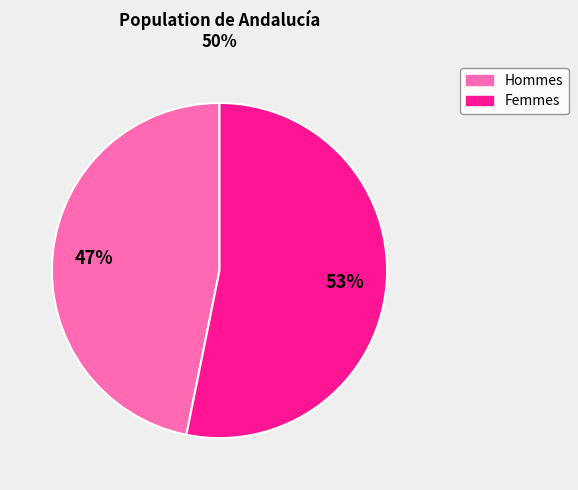

To the nearest percent, what is the average slice percentage?

50%